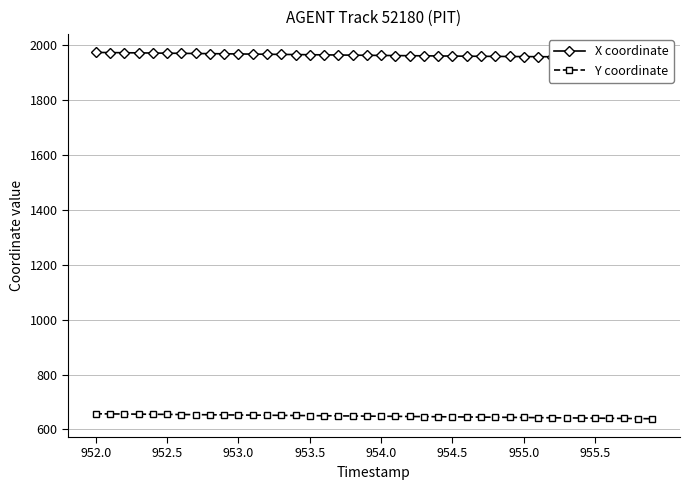

True or false: X coordinate and Y coordinate intersect in this chart.

False